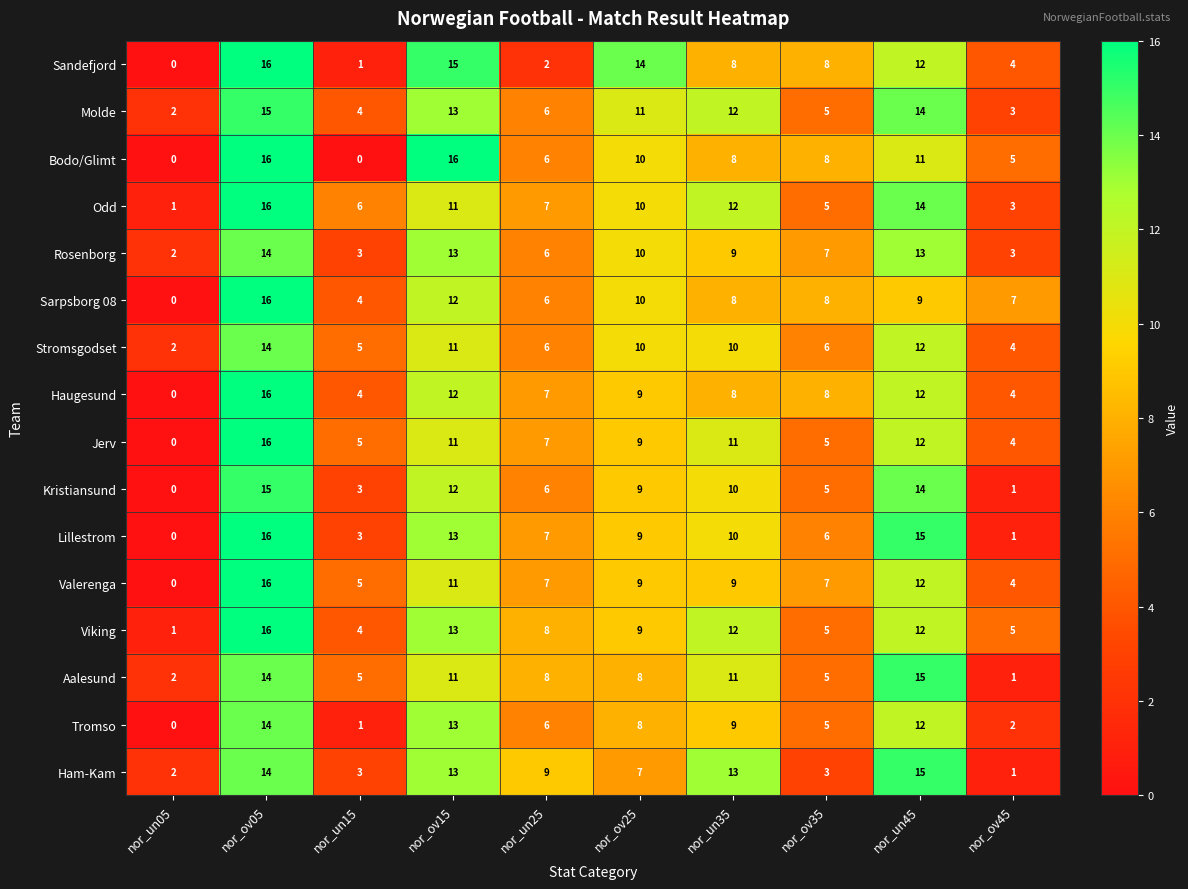

What value does the Molde series have at nor_un25, to the nearest 5?

5